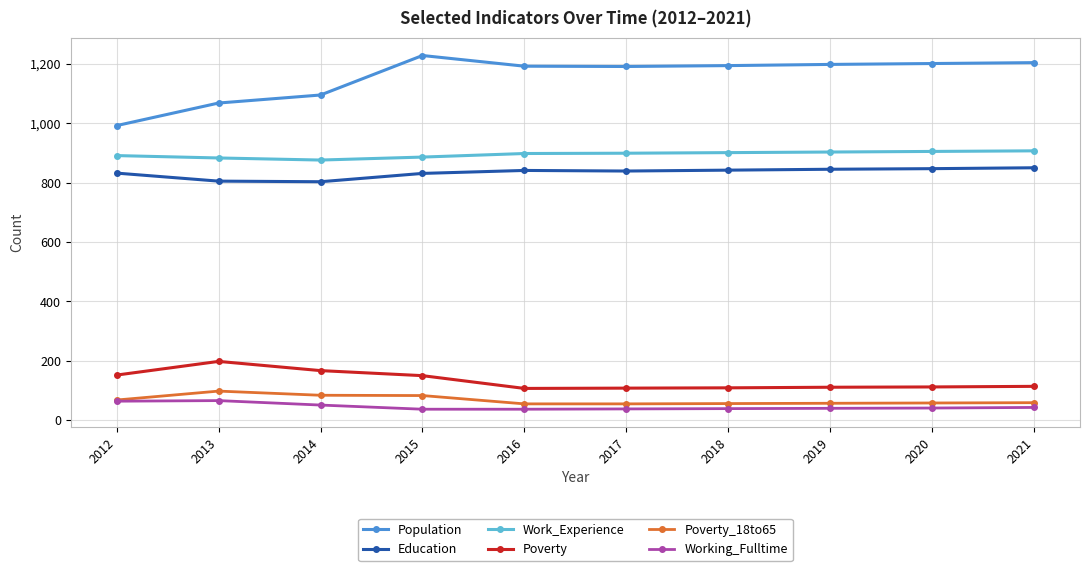

What is the greatest value displayed?

1228